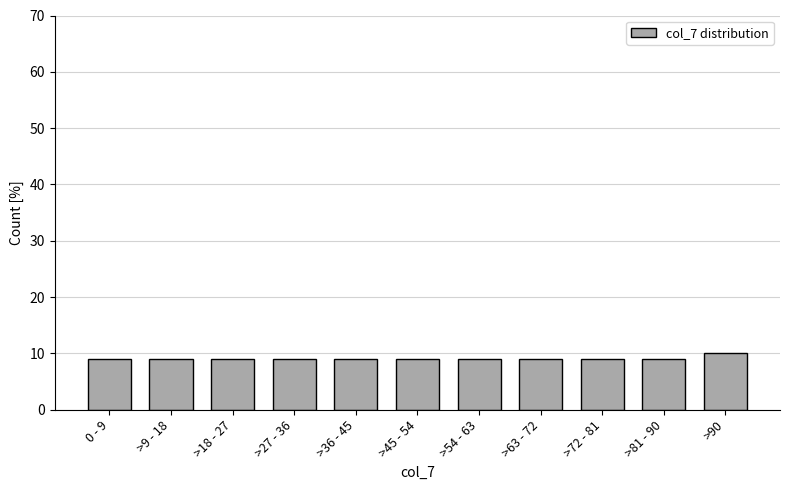

Reading left to right, transcribe all the data shown in this chart.

0 - 9=9	>9 - 18=9	>18 - 27=9	>27 - 36=9	>36 - 45=9	>45 - 54=9	>54 - 63=9	>63 - 72=9	>72 - 81=9	>81 - 90=9	>90=10